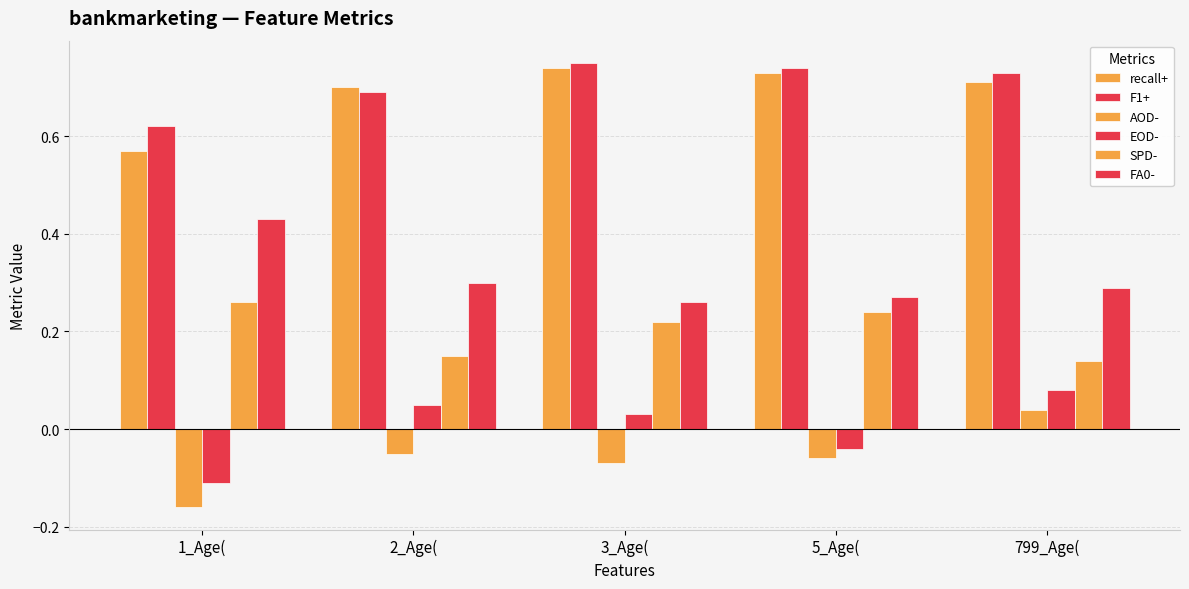

True or false: FA0- has a value of 0.4 at 3_Age(.

False